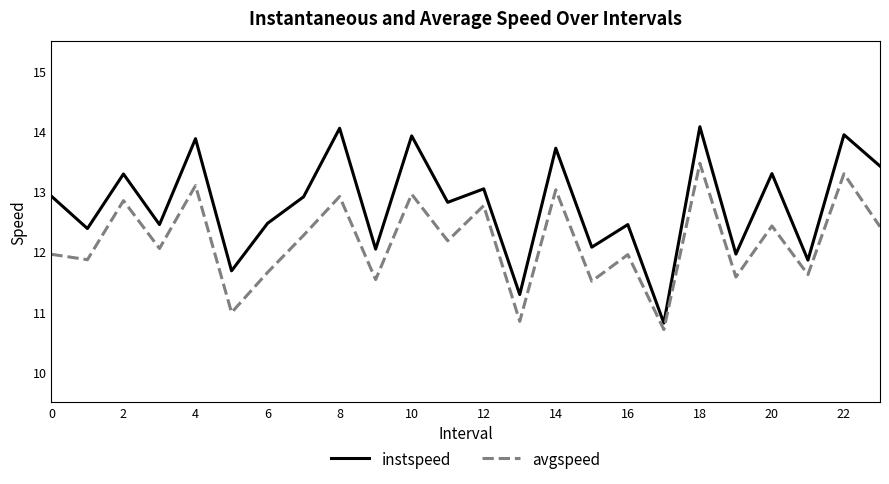

Which series has the largest total across all categories?

instspeed